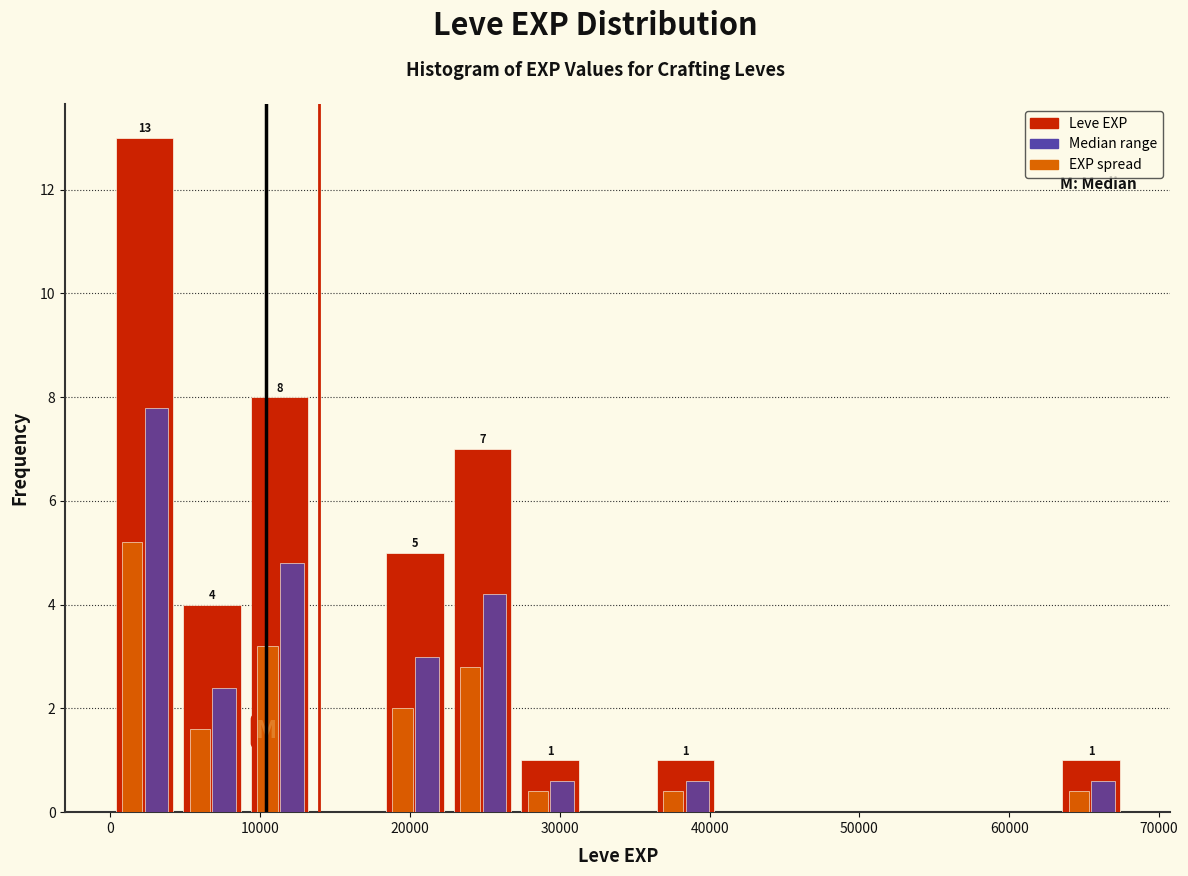

In the Median range series, which range on the x-axis has the tallest bar?

0 to 5000